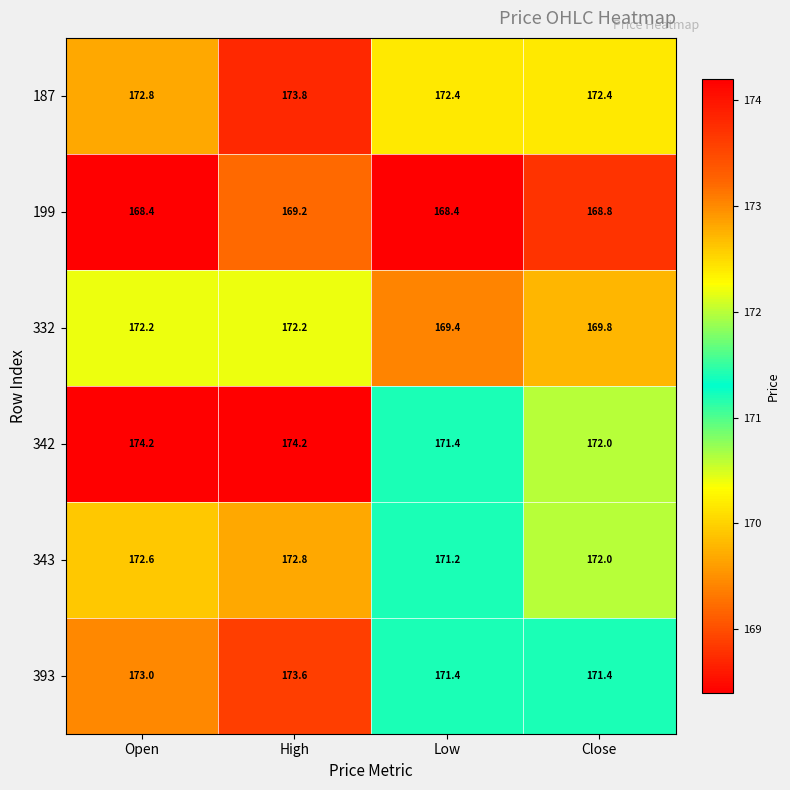

Which series has the largest total across all categories?

342